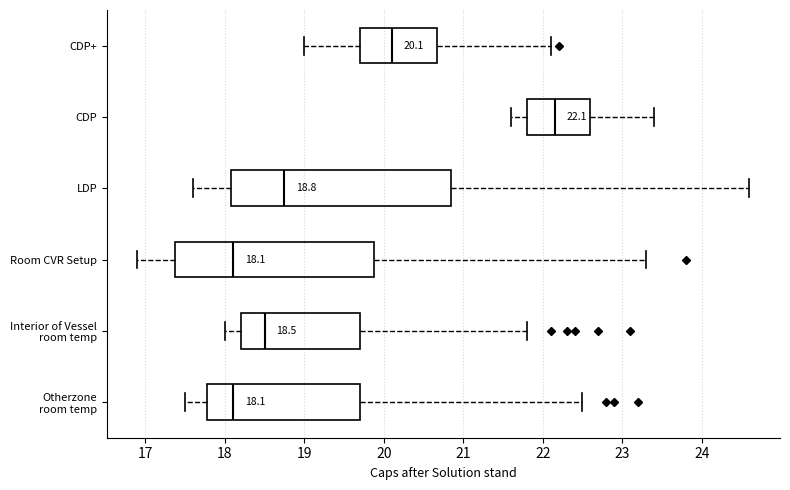

Which box's median line is the furthest to the right?

CDP